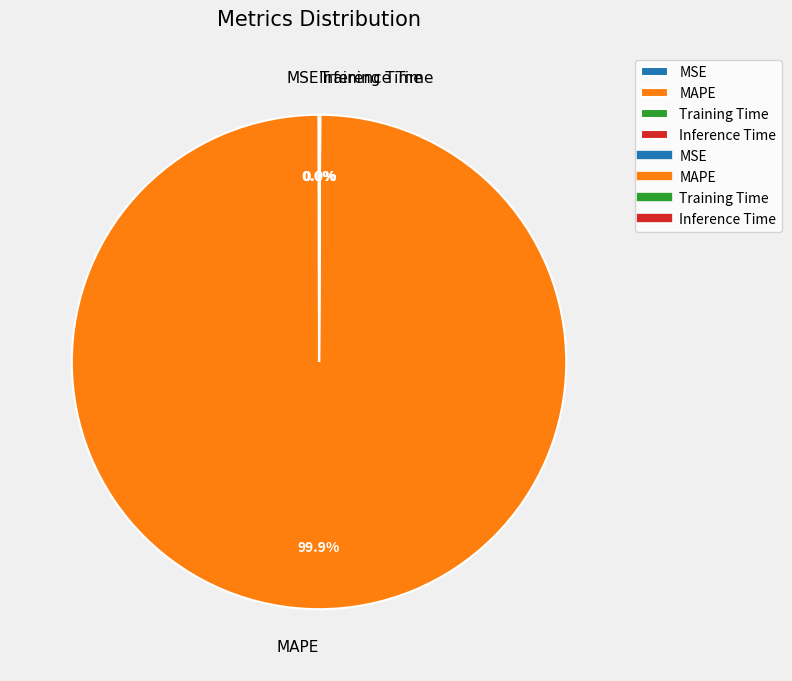

Is there any slice that represents more than half of the pie?

Yes